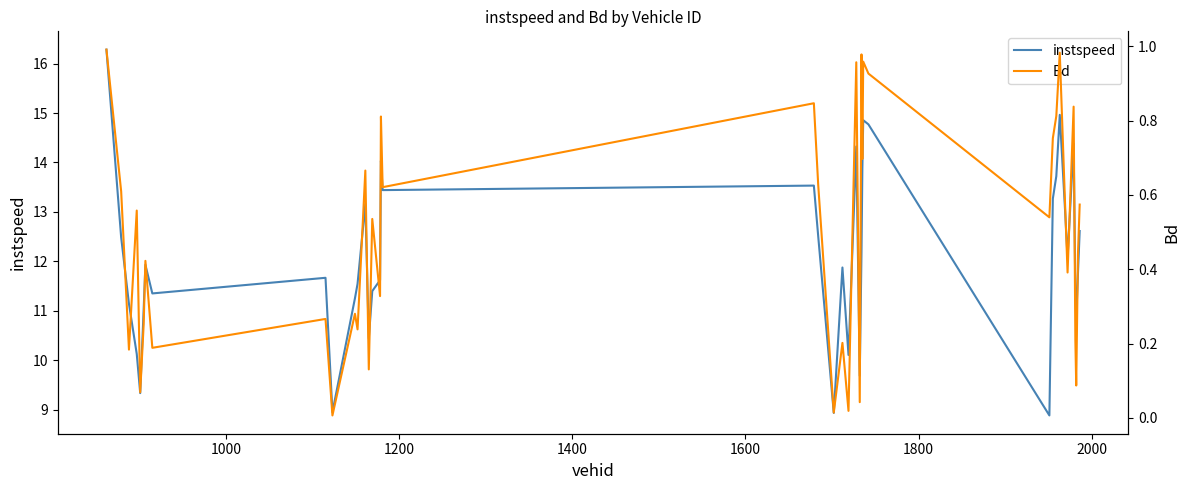

What is the minimum value for instspeed?

8.9